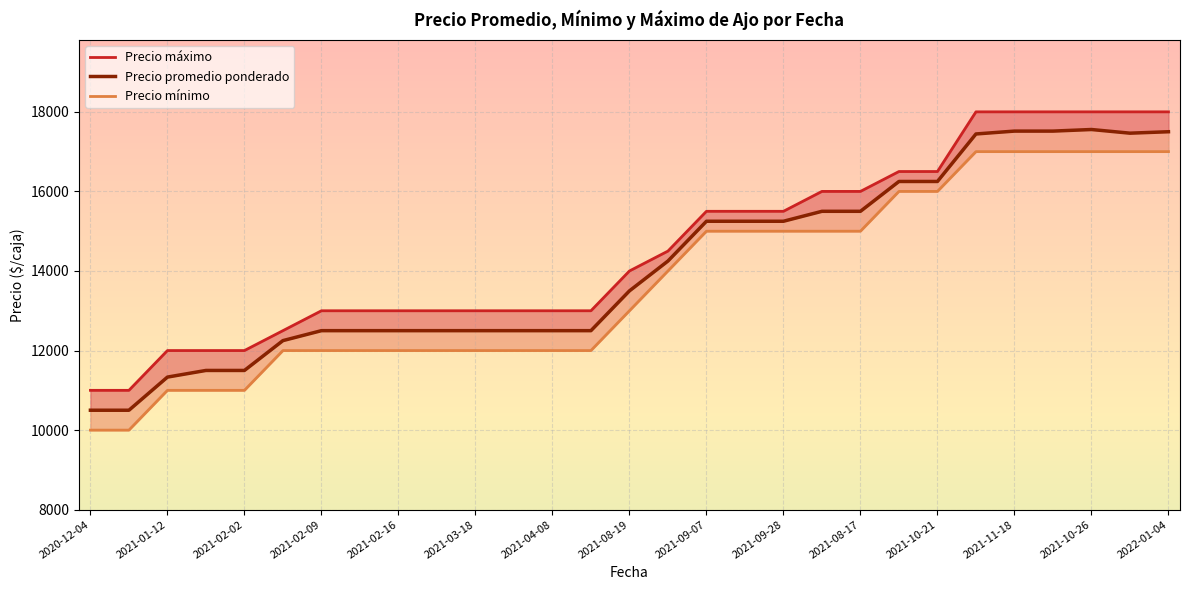

Which category has the lowest value in the Precio promedio ponderado series?

2020-12-04